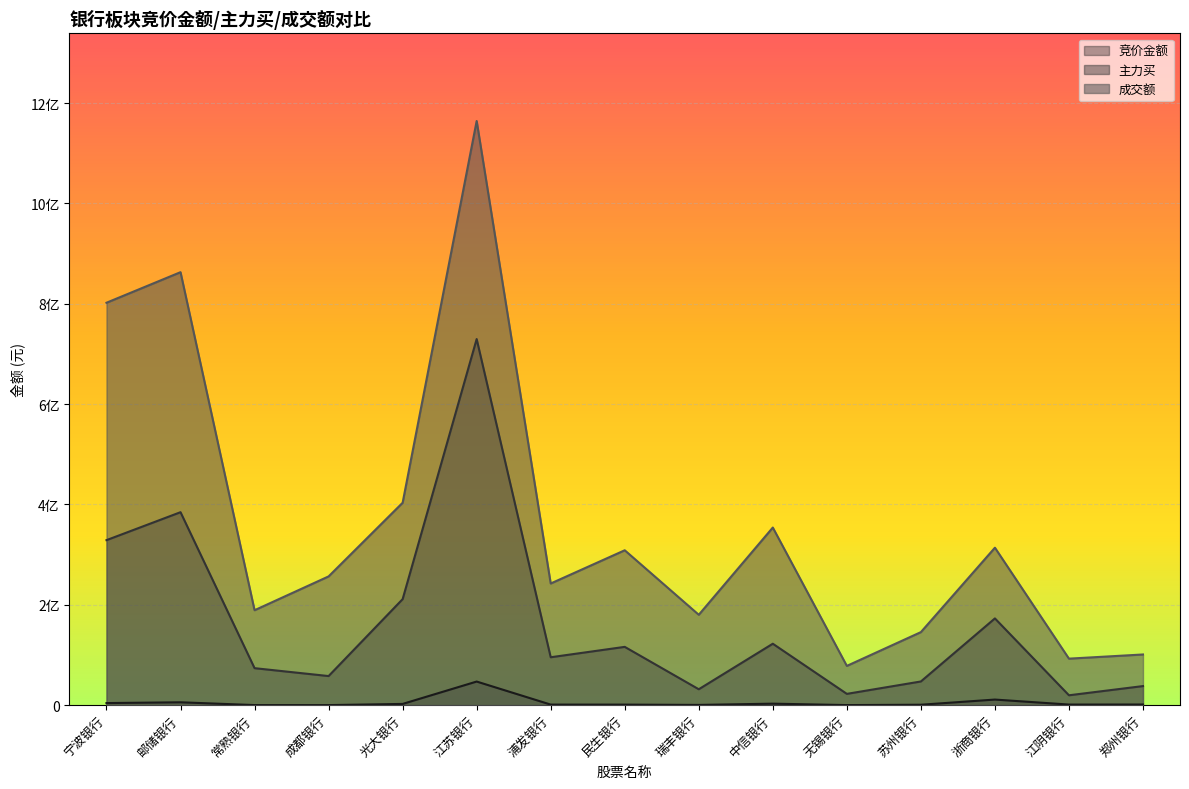

What is the difference between the 竞价金额 values at 苏州银行 and 瑞丰银行?

375007